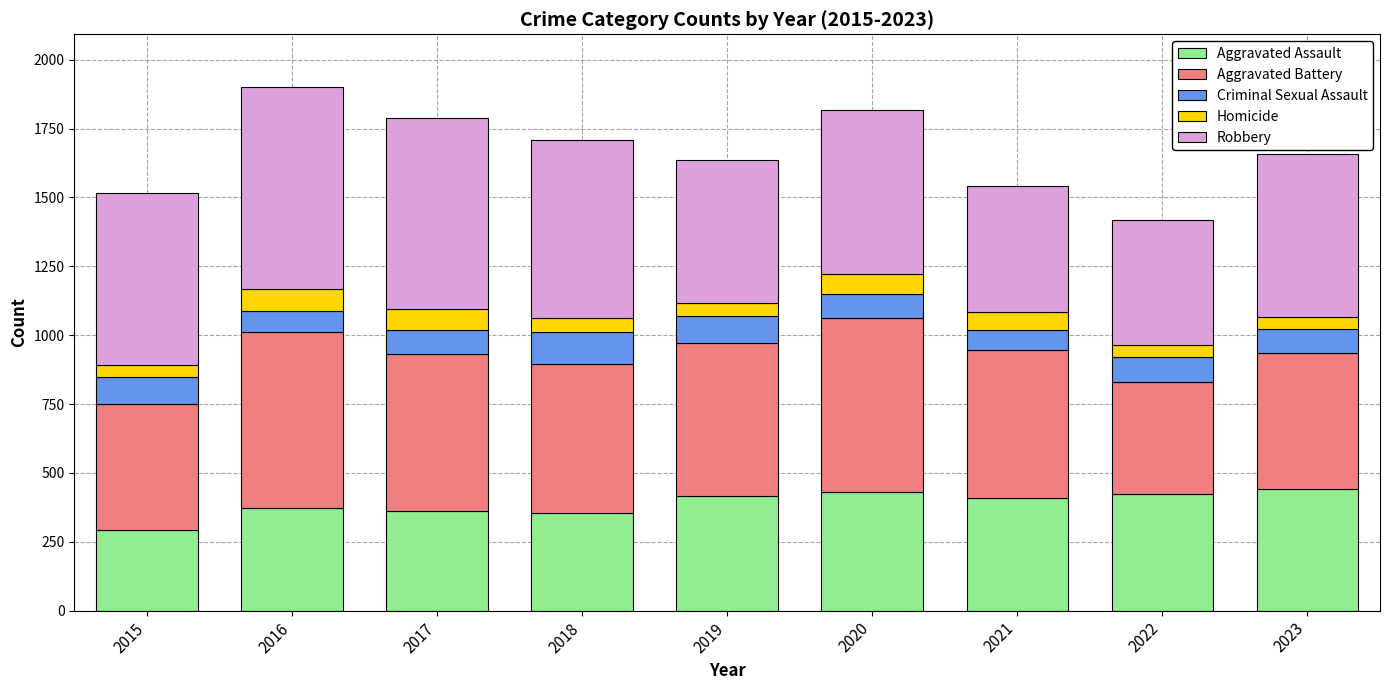

What is the difference between the Aggravated Assault values at 2019 and 2018?

64